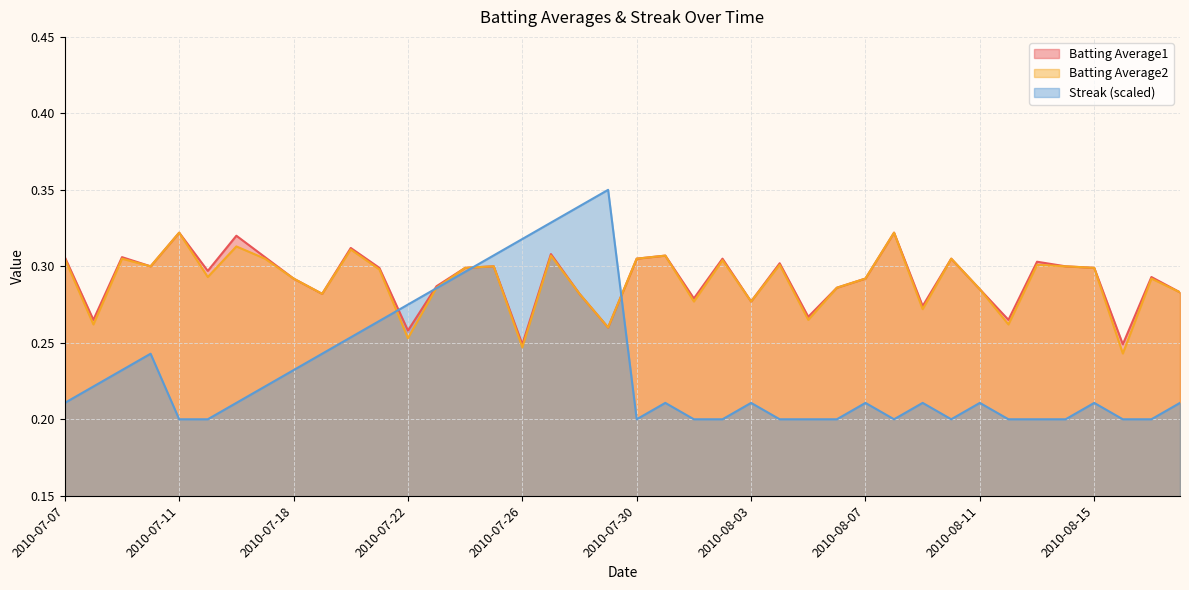

Is it true that Streak equals 0.3 at 2010-07-29?

True